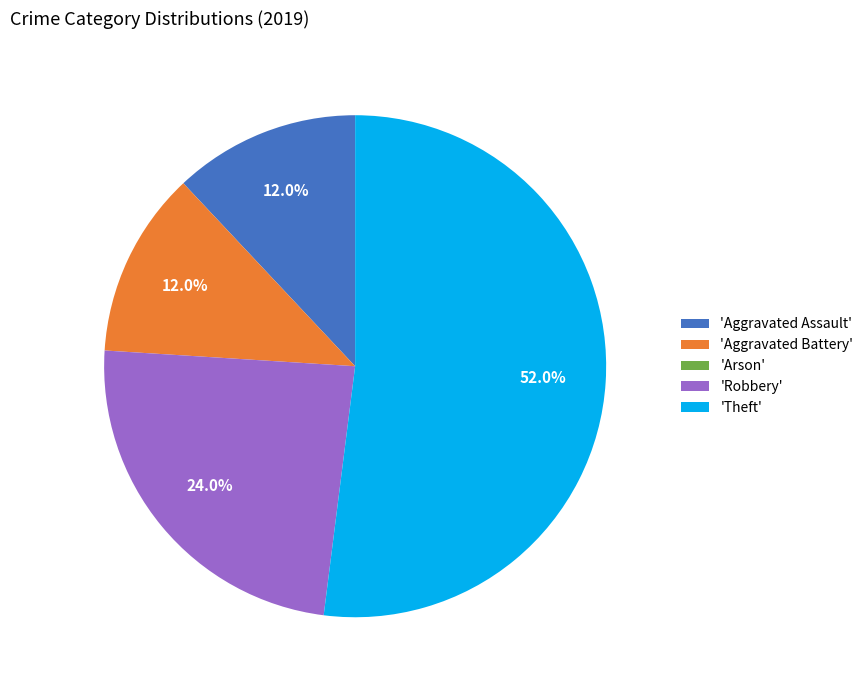

Which category has the biggest portion of the pie?

'Theft'